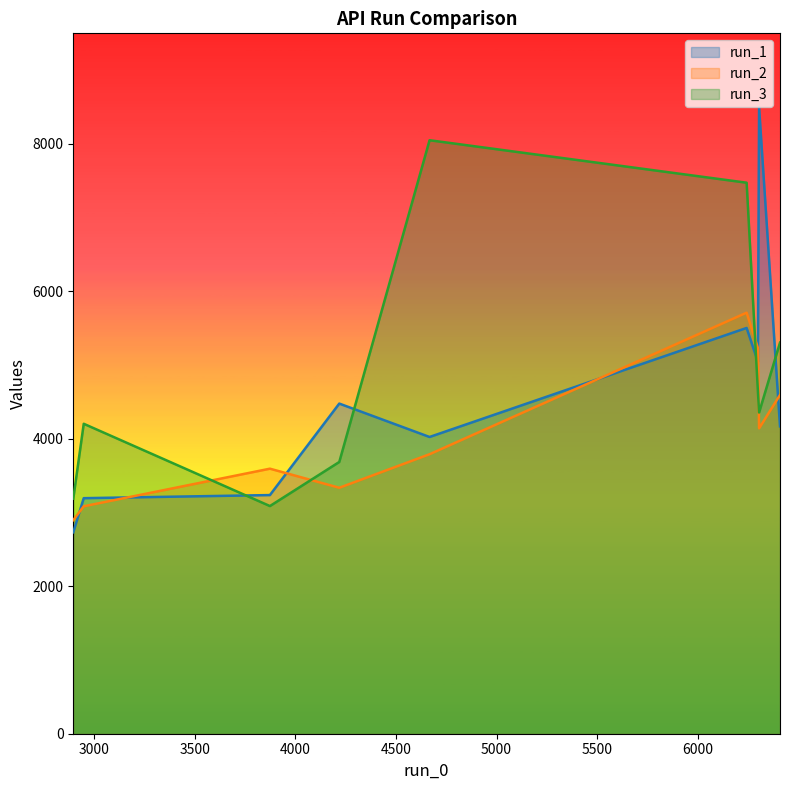

Which series has the largest range (max minus min)?

run_1